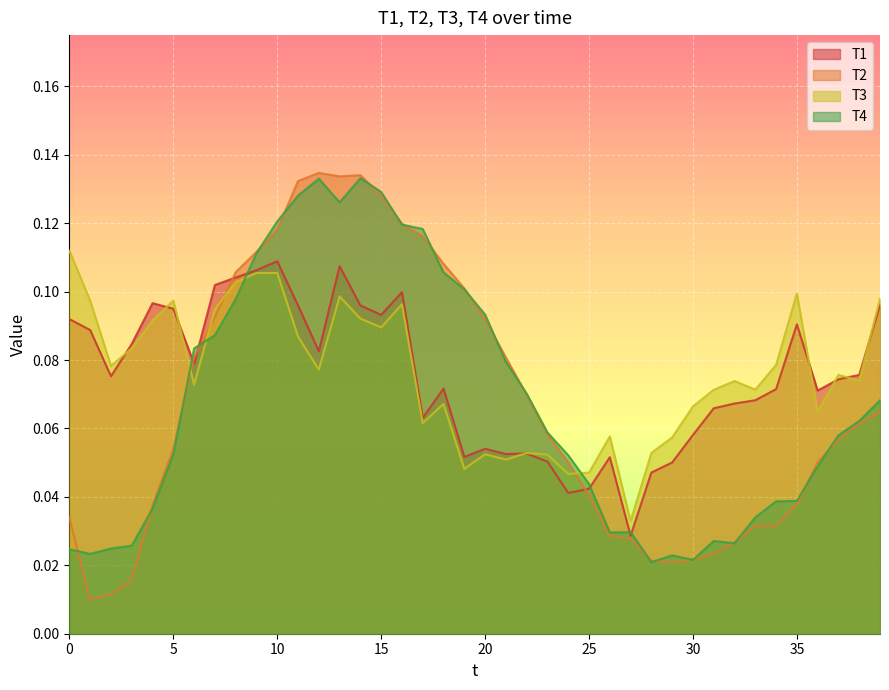

What is the value of the T3 point at the 21st from the left?

0.1